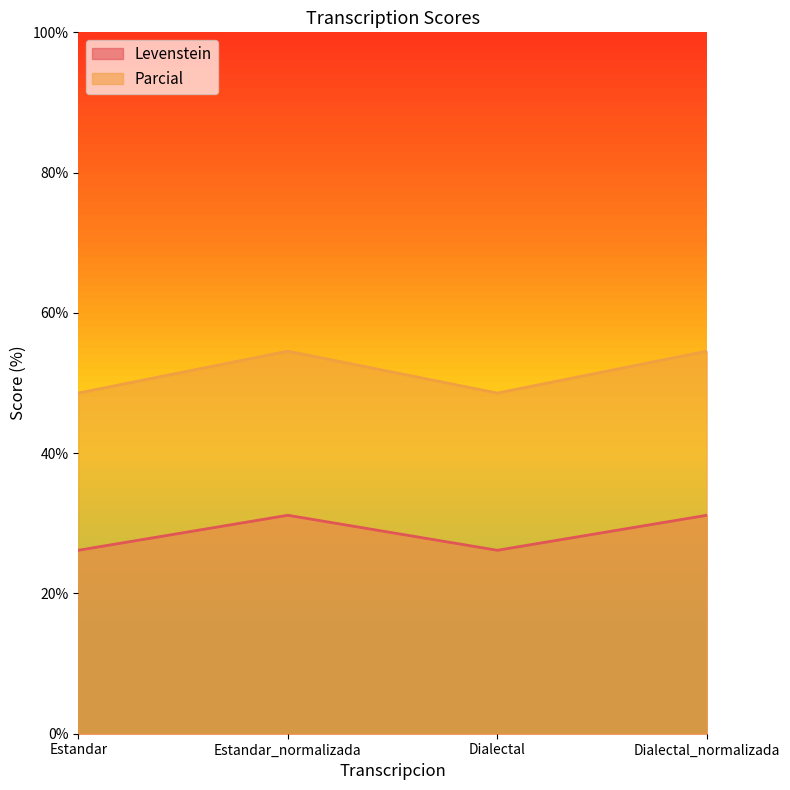

Reading left to right, list all the values displayed in this chart.

Levenstein: Estandar=26.2	Estandar_normalizada=31.1	Dialectal=26.2	Dialectal_normalizada=31.1
Parcial: Estandar=48.6	Estandar_normalizada=54.5	Dialectal=48.6	Dialectal_normalizada=54.5